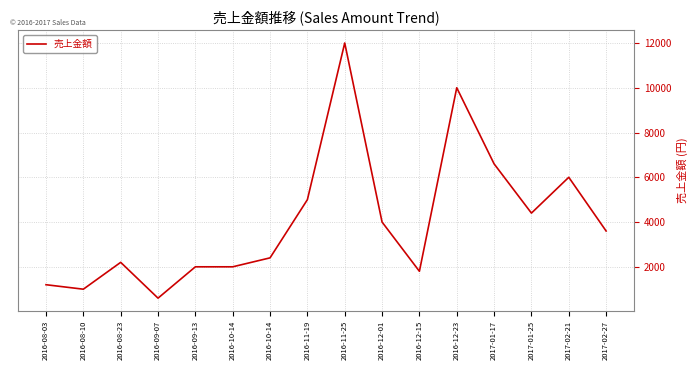

How many interior local valleys (lower than both neighbors) does the data have?

4